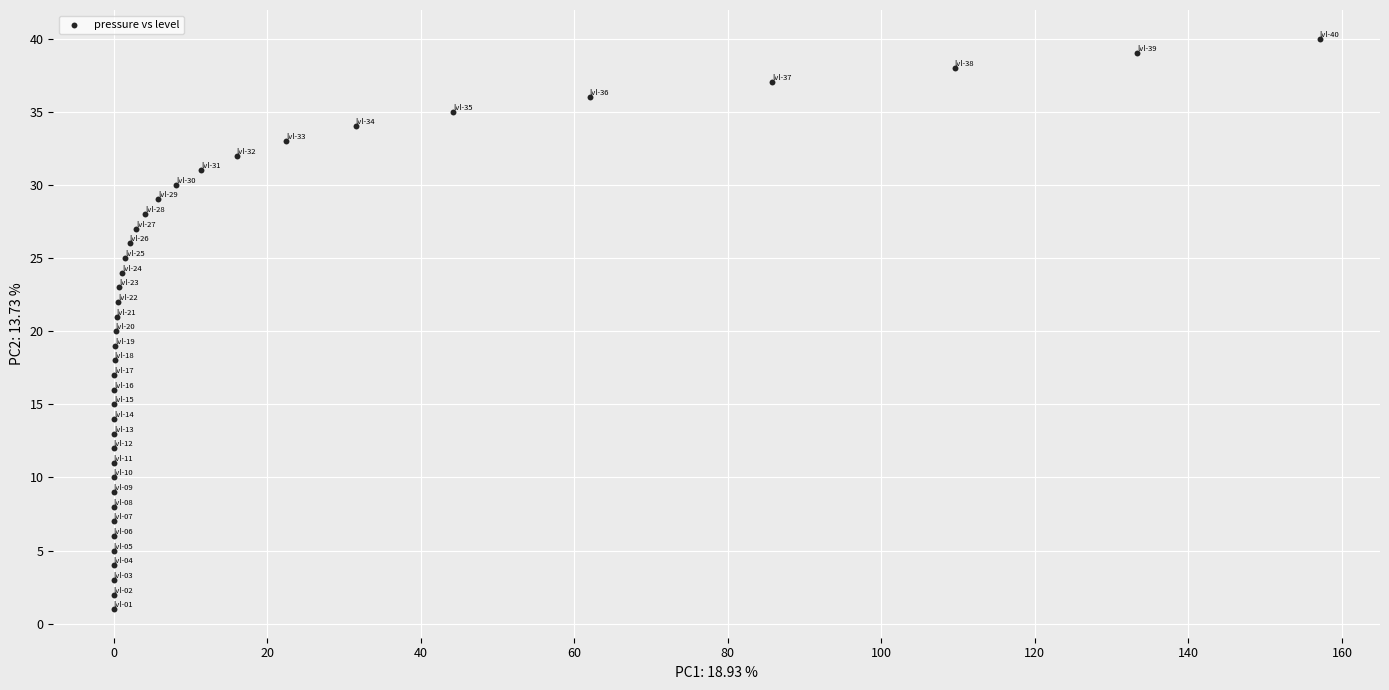

What is the range of Y values (max minus min)?

39